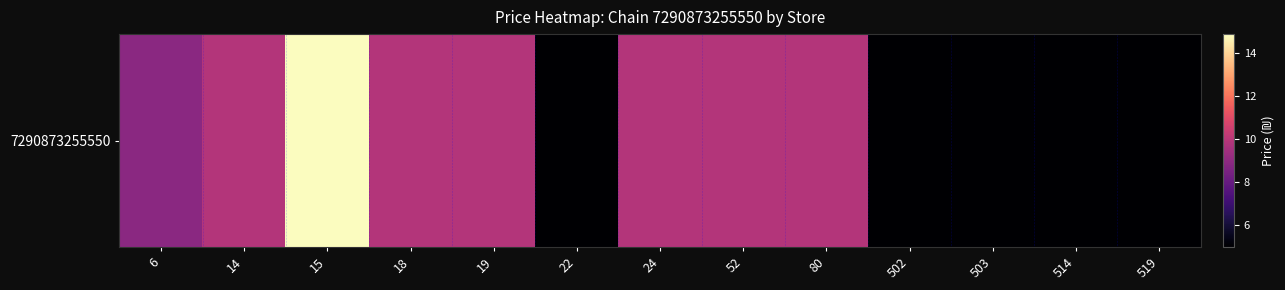

The chart shows a value of 5.0 at 502. True or false?

True